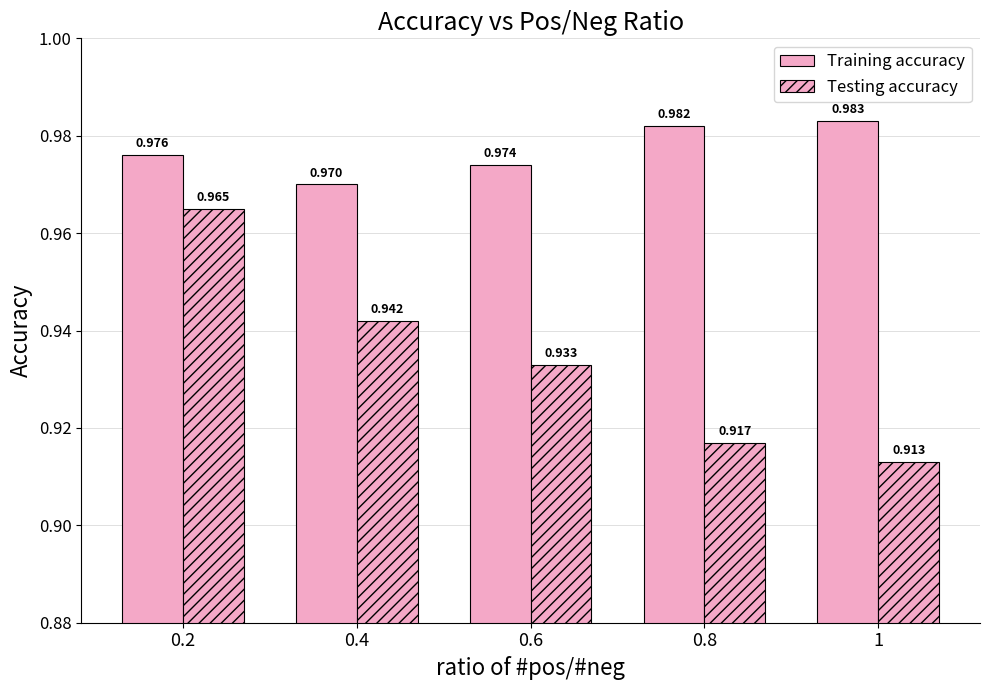

True or false: Training accuracy has a value of 1.5 at 1.

False